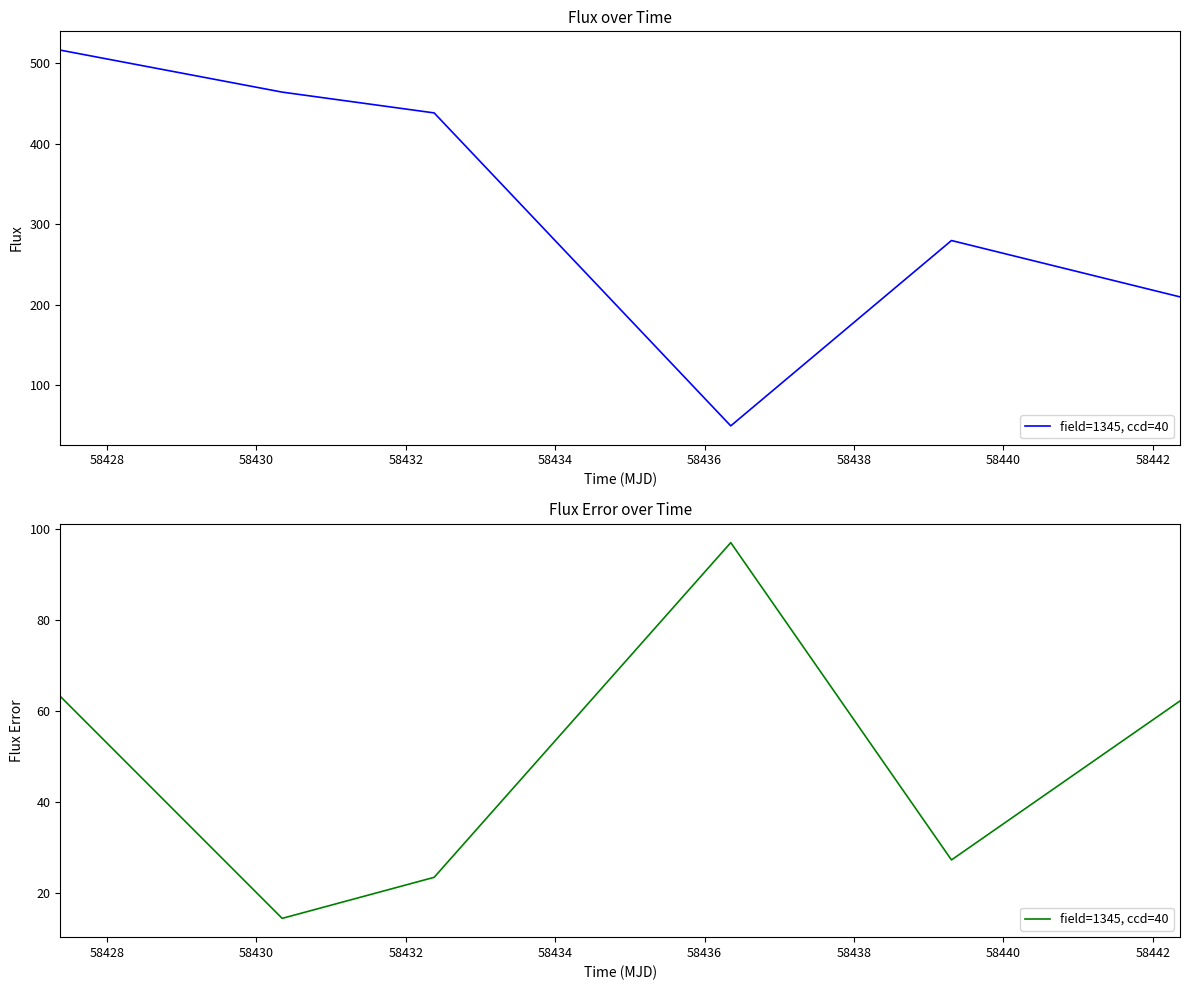

True or false: the data shows 26.6 at 58432.

False